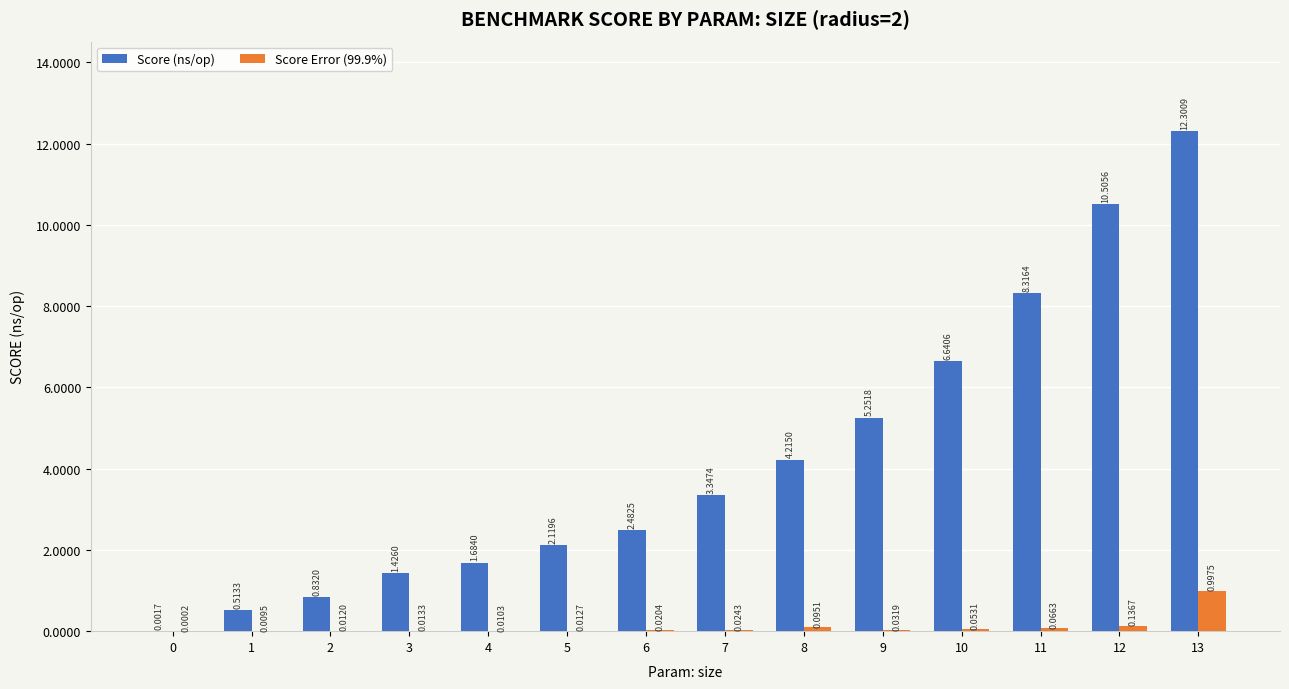

What are all the series names shown in the legend?

Score (ns/op), Score Error (99.9%)